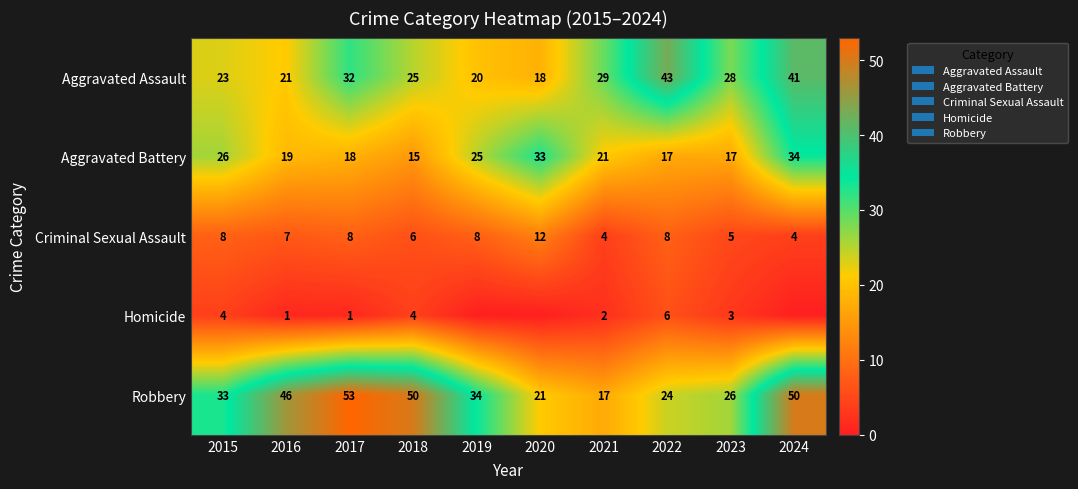

Rank the series at 2021 from highest to lowest value.

Aggravated Assault, Aggravated Battery, Robbery, Criminal Sexual Assault, Homicide